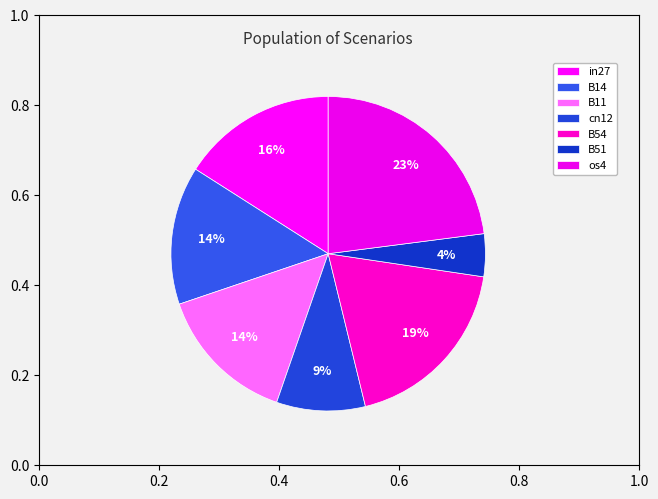

How many slices are in this pie chart?

7